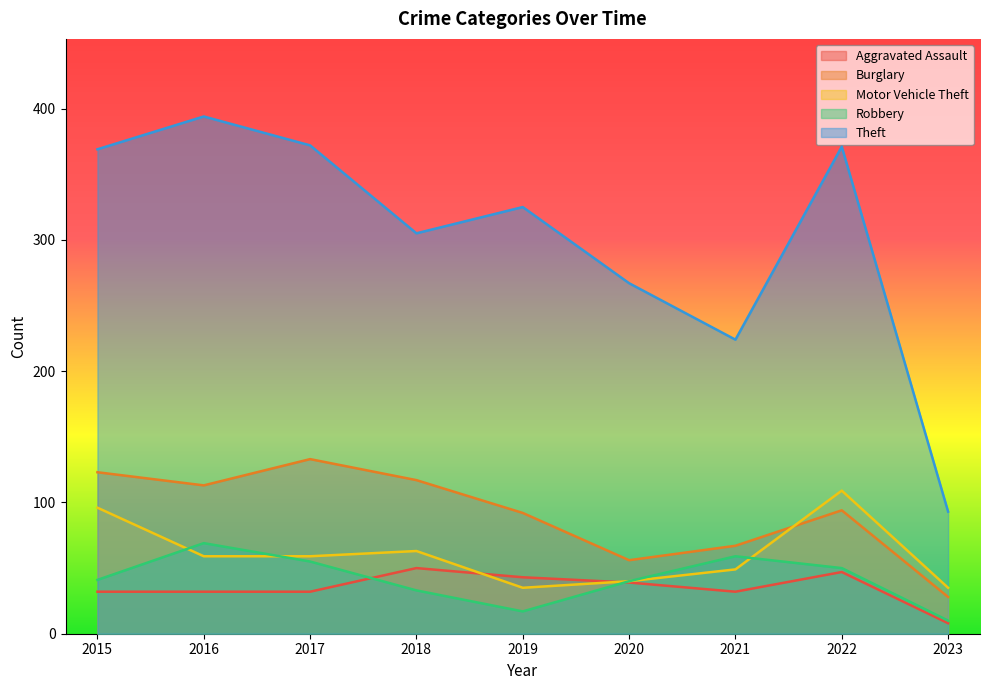

The Robbery series shows 80 at 2017. True or false?

False